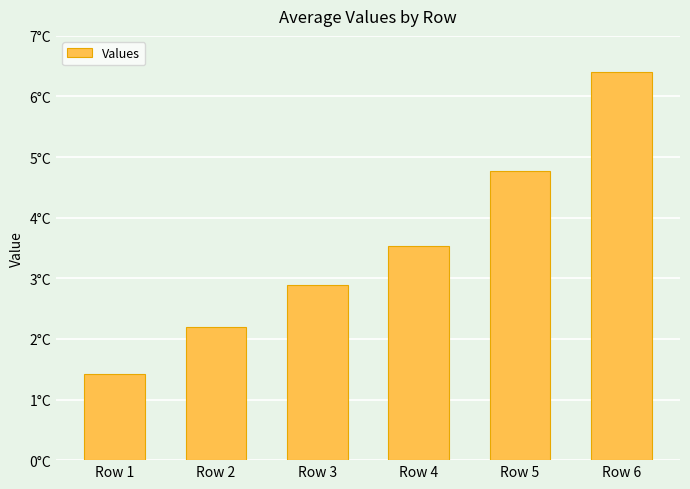

The chart shows a value of 2.9 at Row 3. True or false?

True